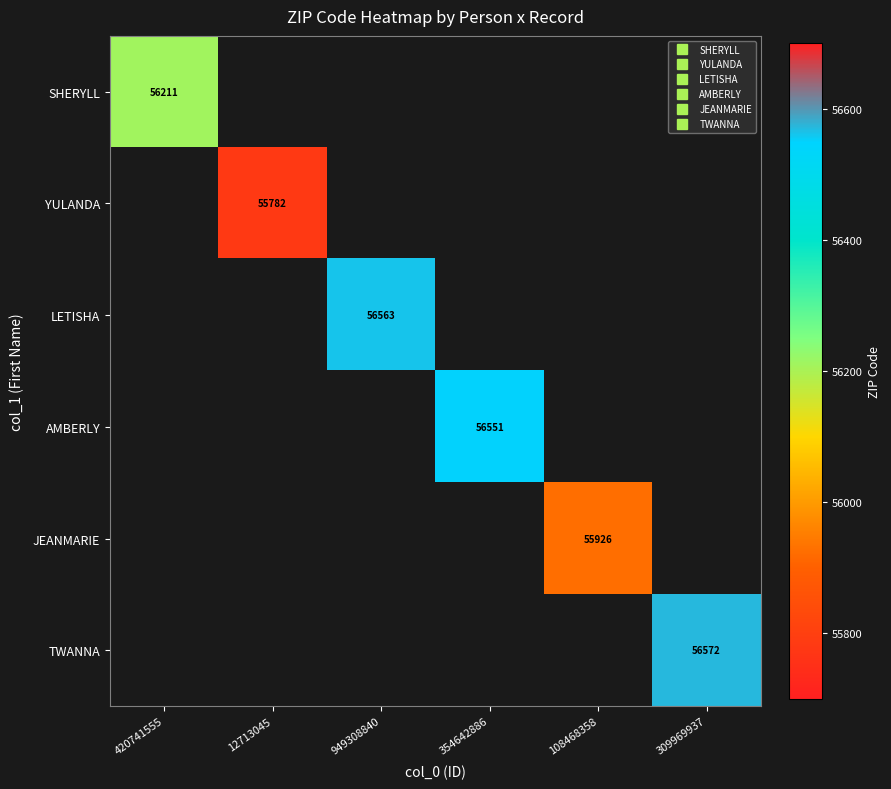

Rank the series by their maximum value, from lowest to highest.

YULANDA, JEANMARIE, SHERYLL, AMBERLY, LETISHA, TWANNA